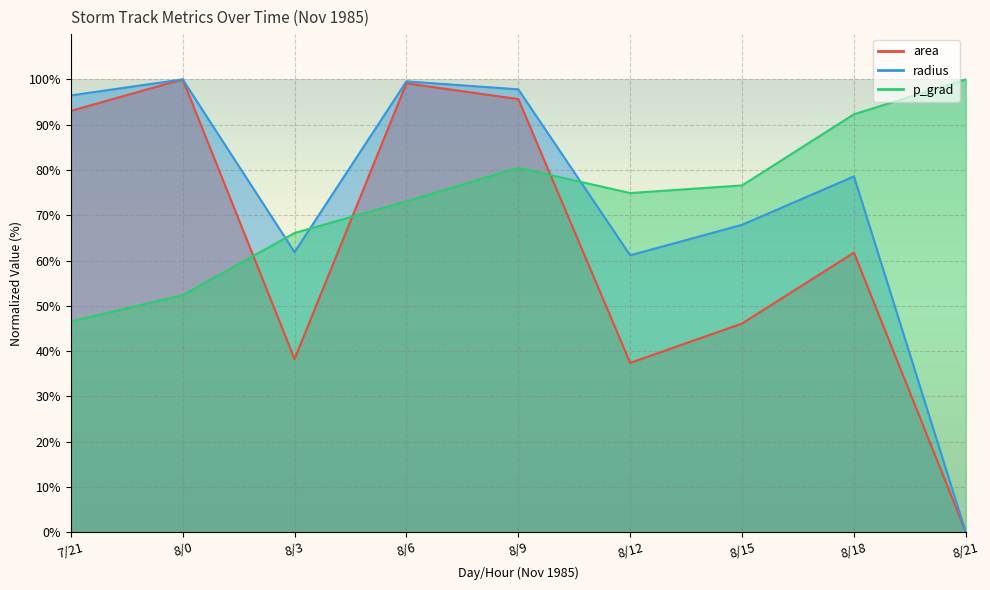

Reading right to left, what are all the values shown in this chart?

area: 0.0	61.7	46.1	37.4	95.7	99.1	38.3	100.0	93.0
radius: 0.0	78.6	67.9	61.1	97.8	99.6	61.9	100.0	96.5
p_grad: 100.0	92.3	76.6	74.9	80.5	73.1	66.1	52.3	46.5